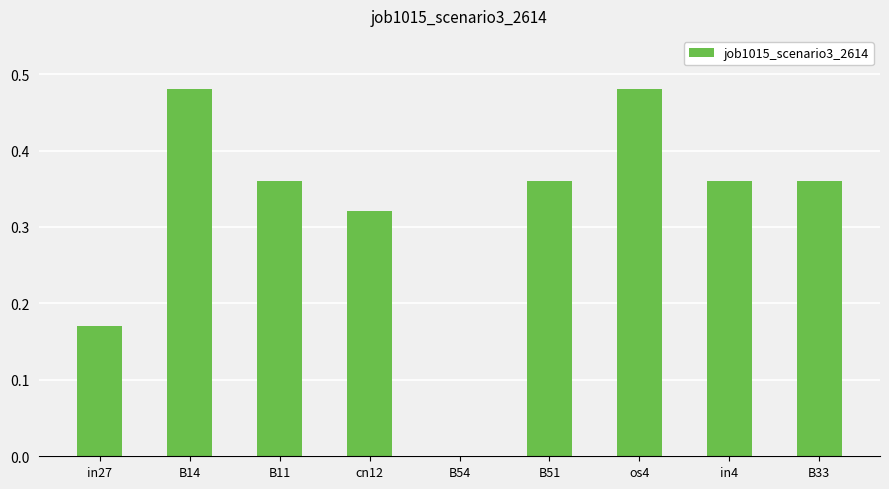

The chart shows a value of 0.2 at B33. True or false?

False